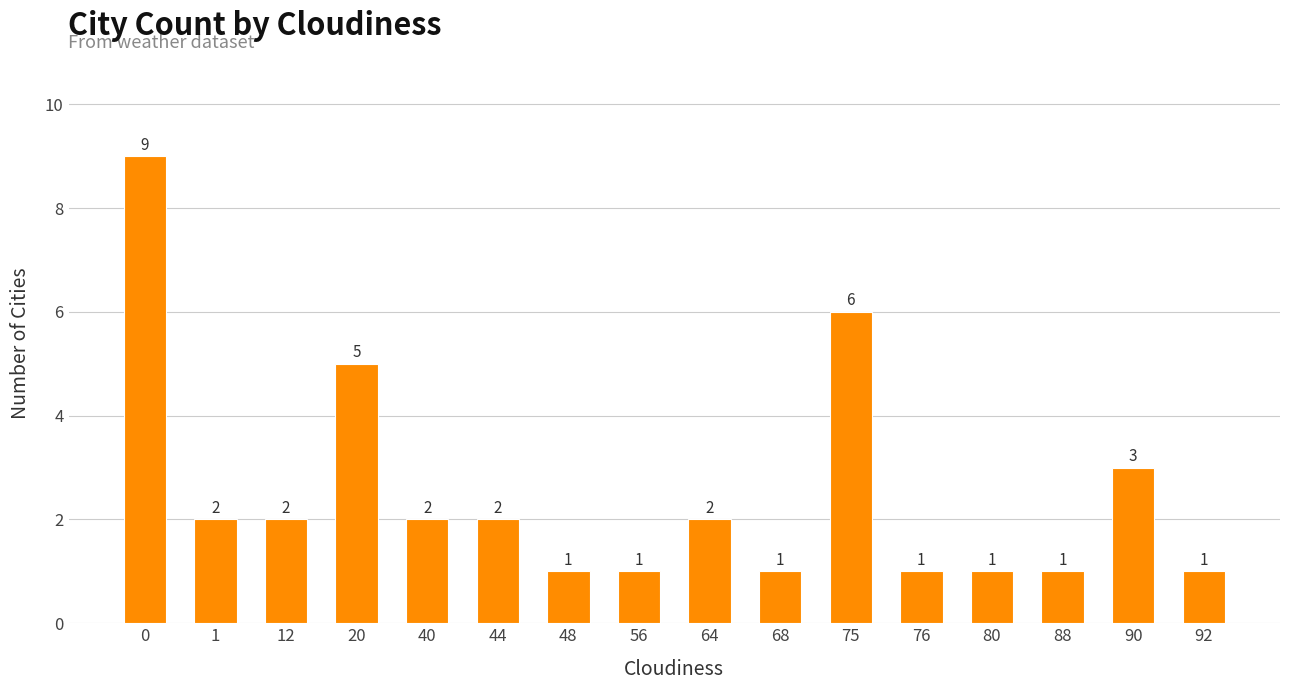

What is the value of the 13th bar from the left?

1